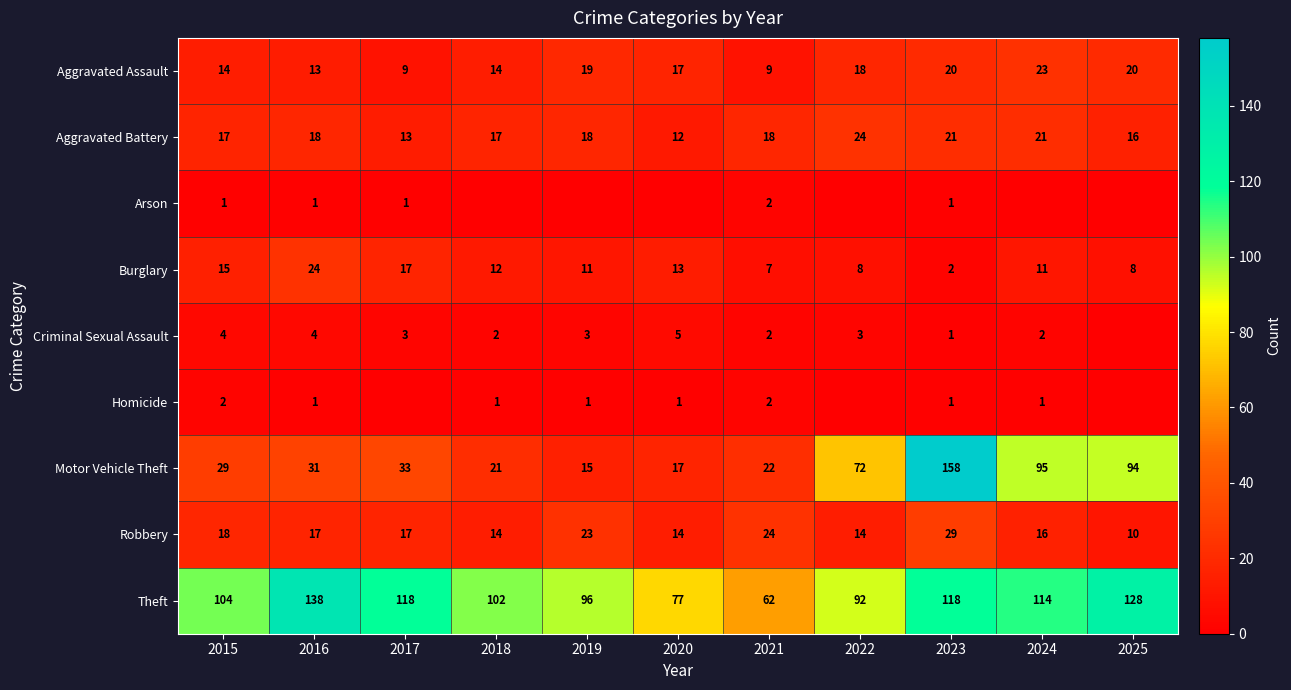

What is the difference between the maximum and minimum values in the Aggravated Battery series?

12